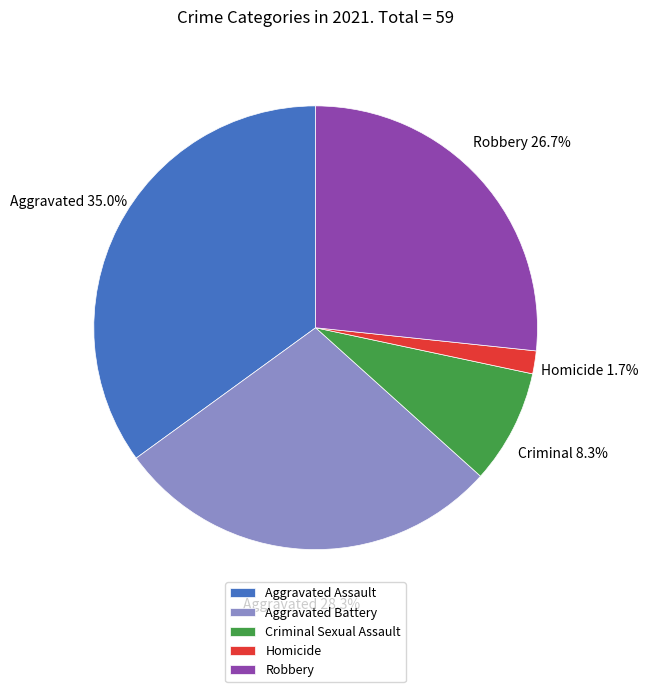

True or false: Aggravated Assault accounts for 35% of the total.

True